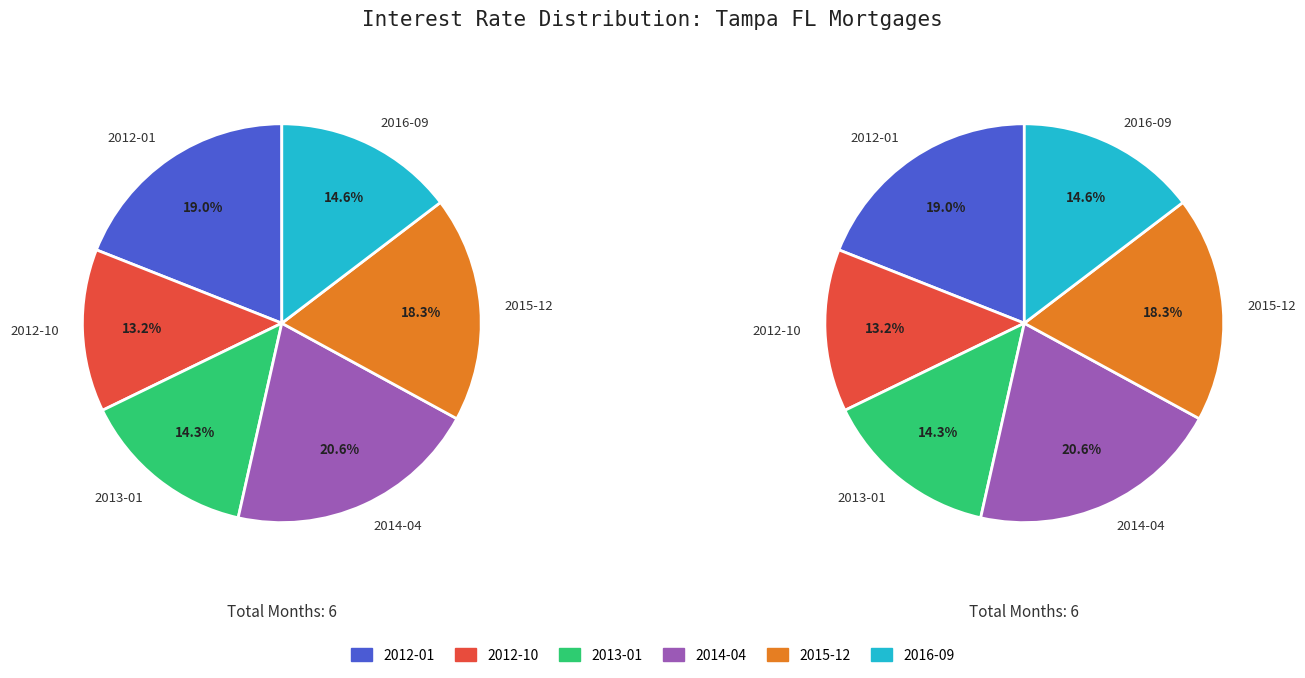

Does 2014-04 account for over 50% of the chart?

No